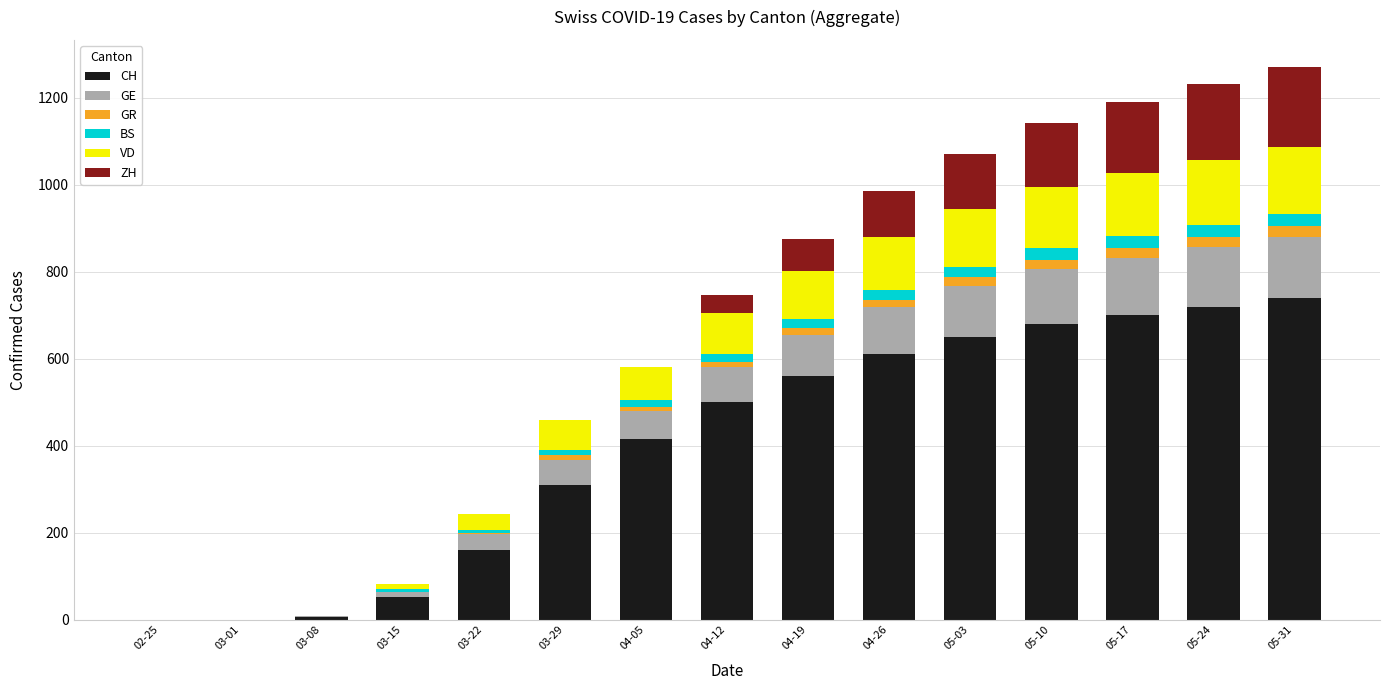

Does the chart contain stacked bars?

Yes